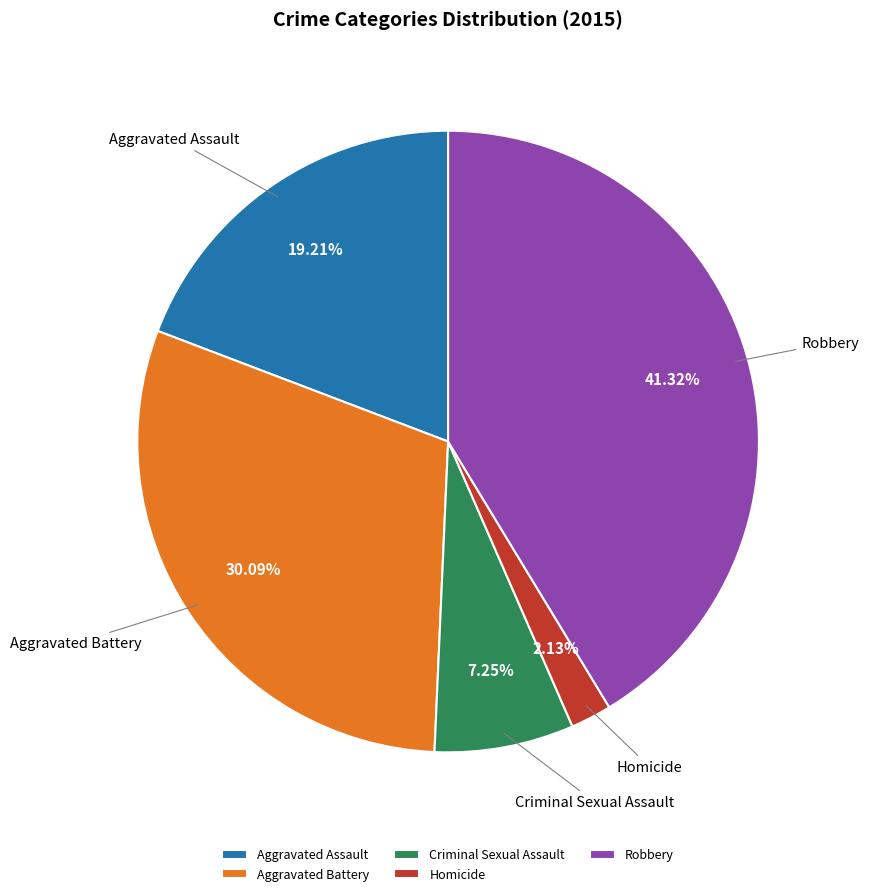

Do Robbery and Homicide together represent more than half of the pie?

No